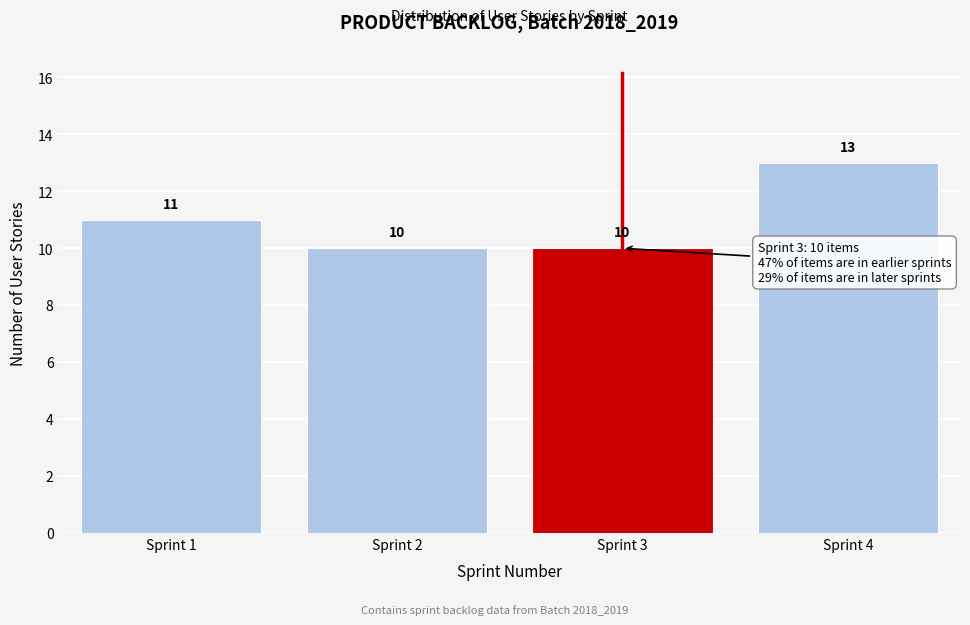

Over which range of the x-axis is the bar tallest?

3.5 to 4.5